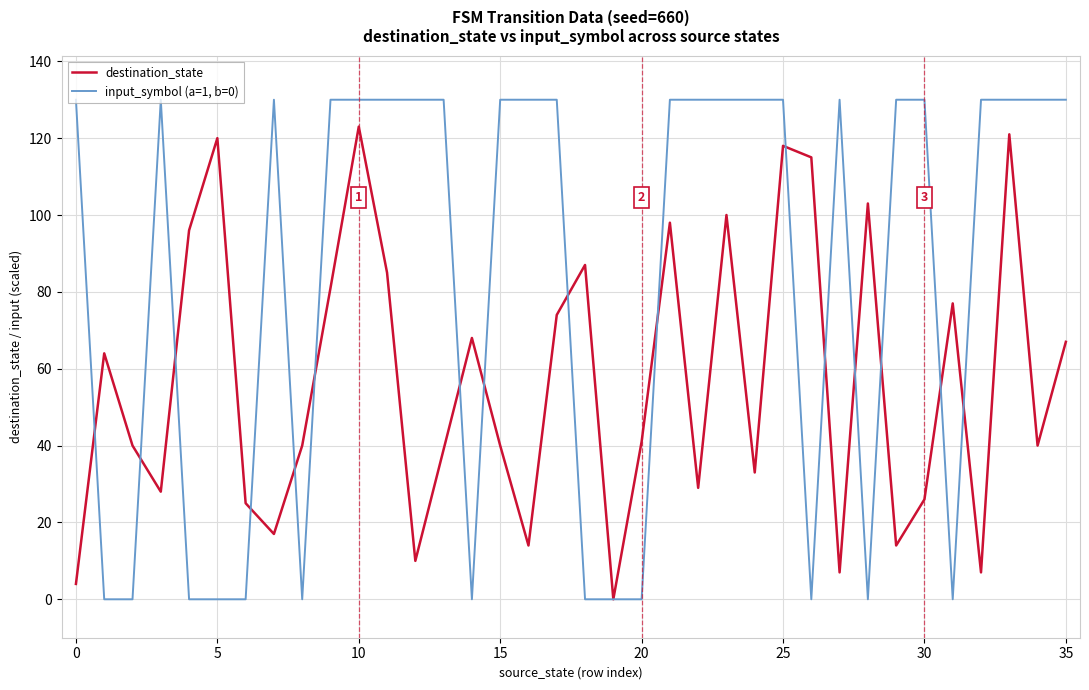

Reading left to right, extract all data points from this chart.

destination_state: 4	64	40	28	96	120	25	17	40	81	123	85	10	39	68	40	14	74	87	0	41	98	29	100	33	118	115	7	103	14	26	77	7	121	40	67
input_symbol (a=1, b=0): 130	0	0	130	0	0	0	130	0	130	130	130	130	130	0	130	130	130	0	0	0	130	130	130	130	130	0	130	0	130	130	0	130	130	130	130